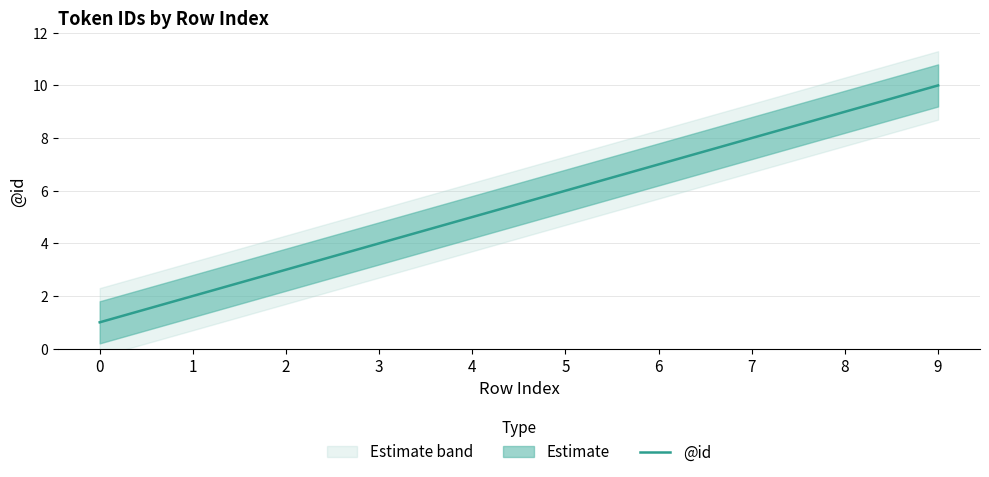

Where is the data nearest to the value 5?

4